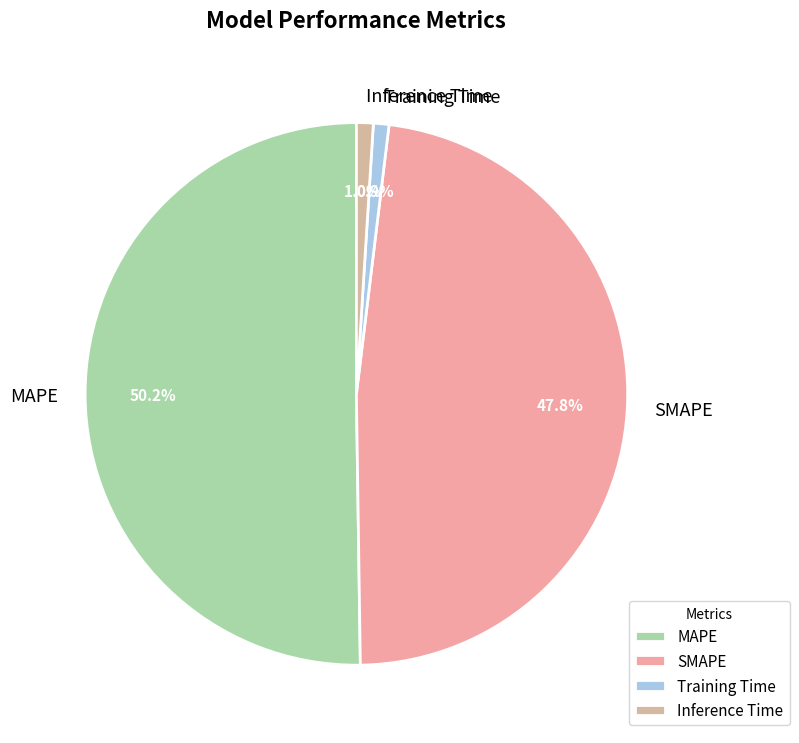

True or false: Training Time accounts for 13% of the total.

False